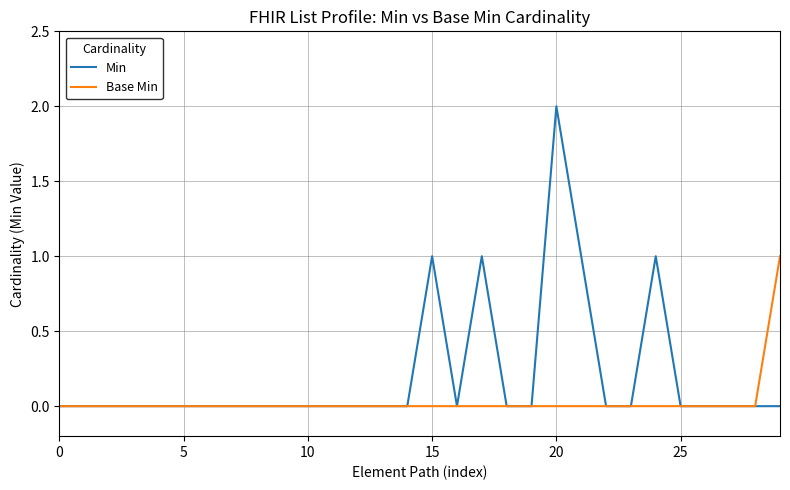

Which series has the largest total across all categories?

Min